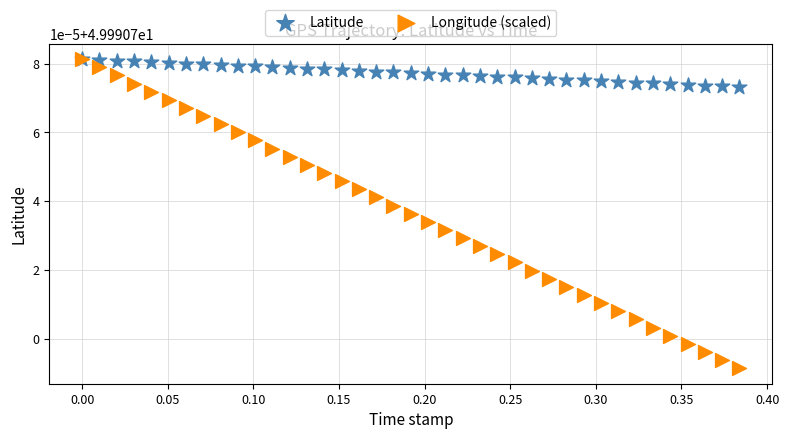

What are all the series names shown in the legend?

Latitude, Longitude (scaled)